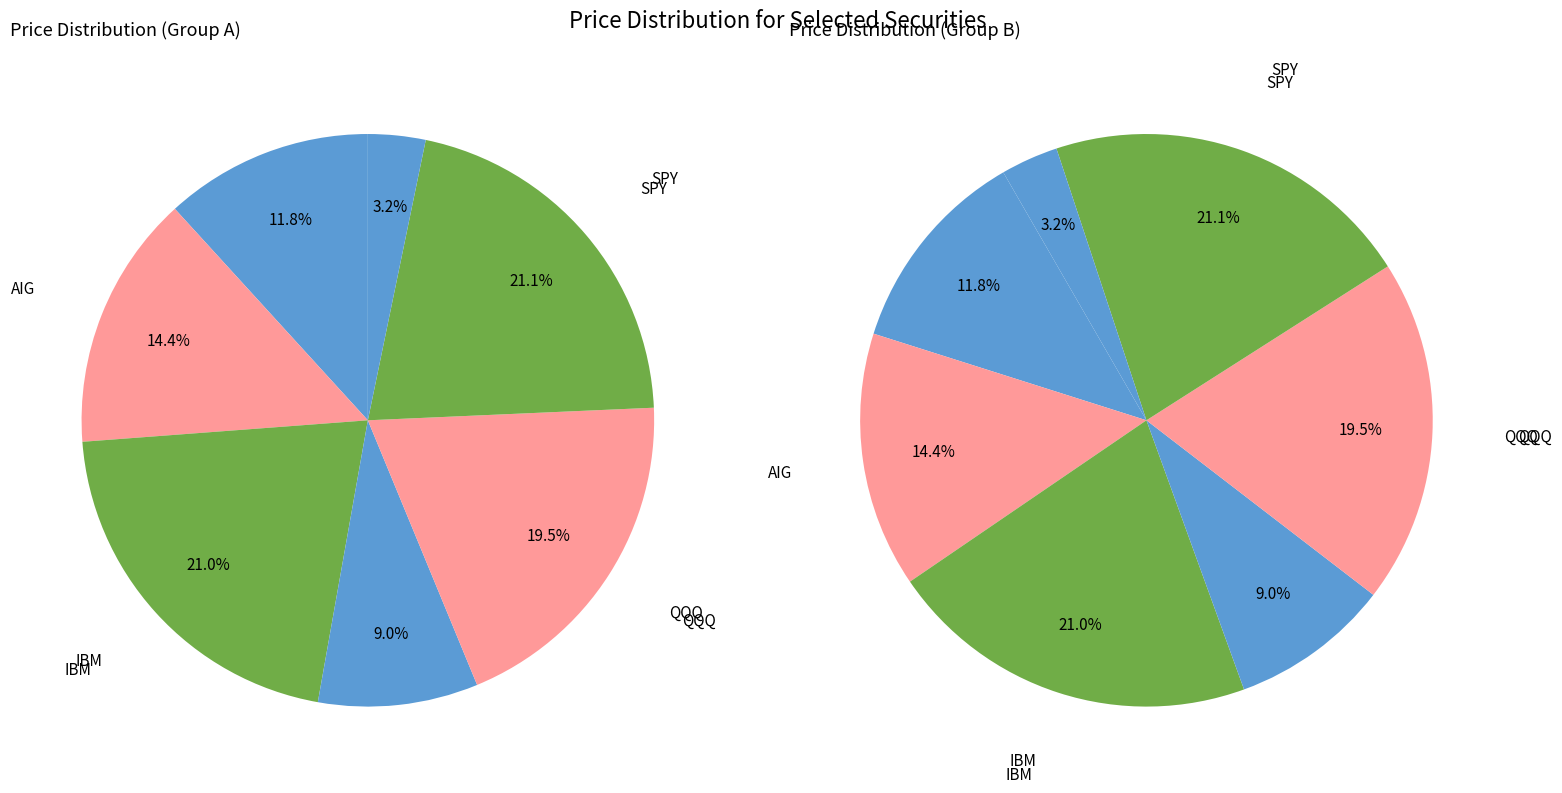

What is the total percentage of QQQ and AIG?

33.9%